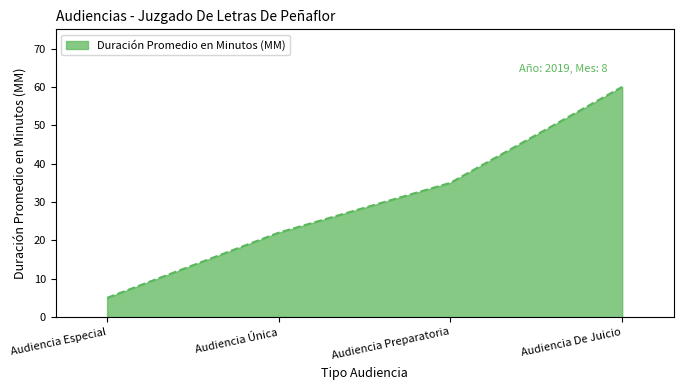

The chart shows a value of 14 at Audiencia Única. True or false?

False